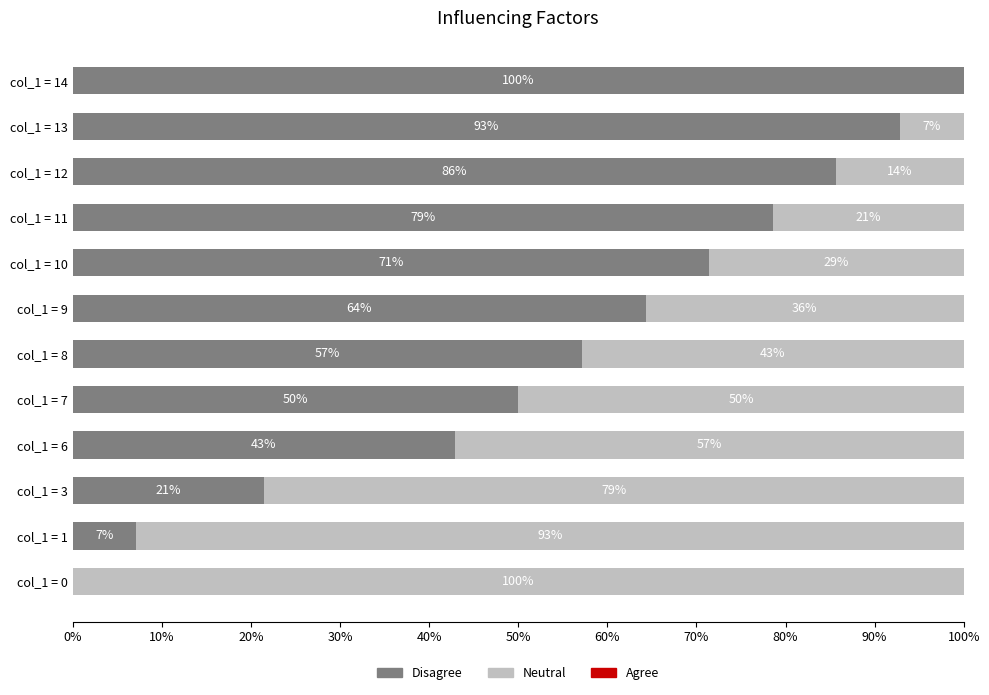

At which label does Disagree reach its peak?

col_1 = 14